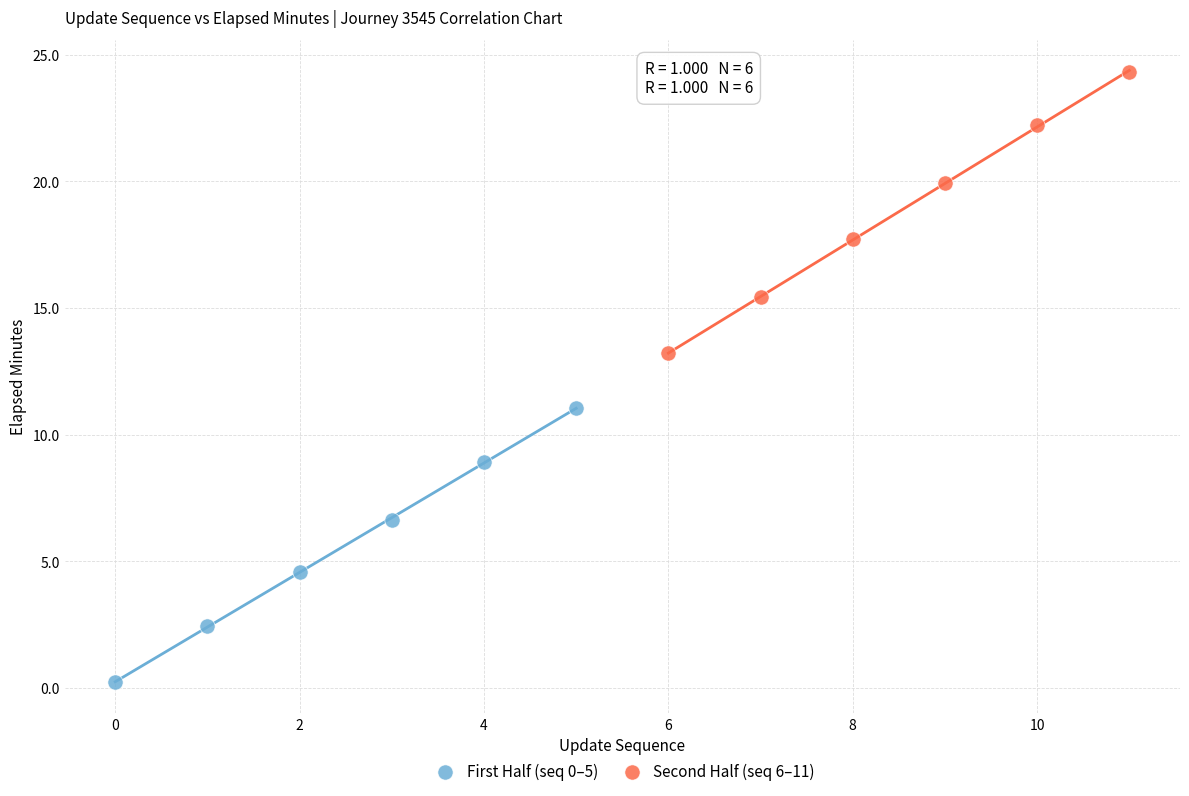

Which series reaches the maximum Y coordinate?

Second Half (seq 6–11)